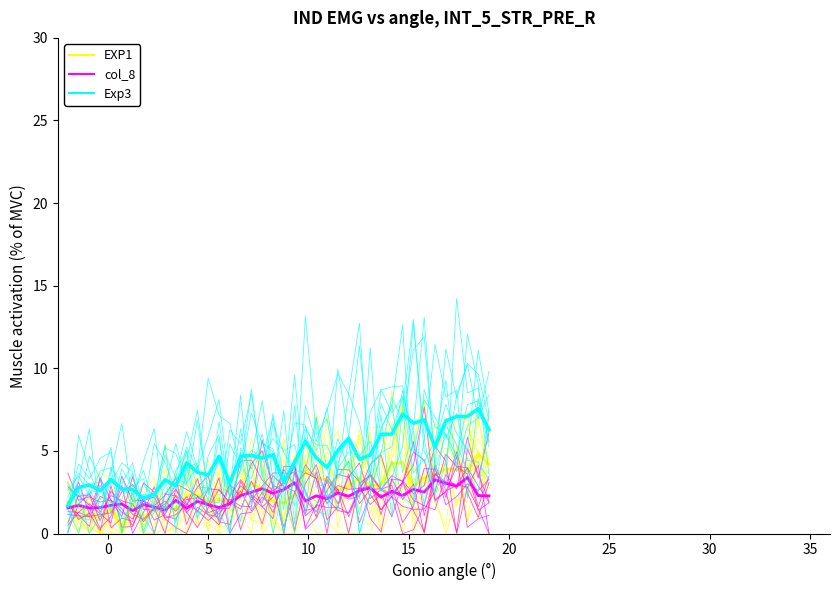

True or false: Exp3 and col_8 intersect in this chart.

False